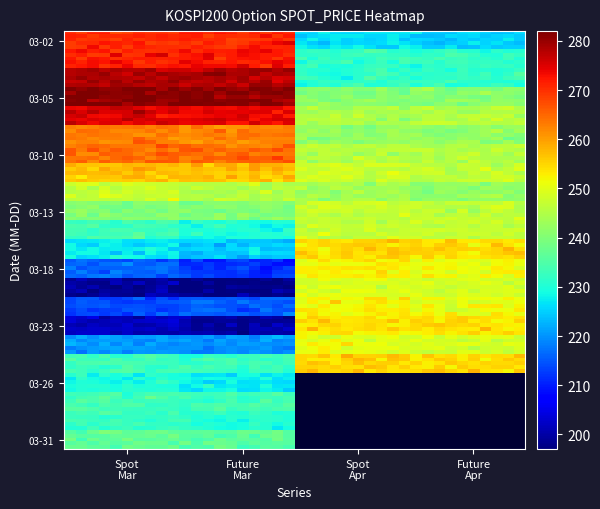

Is the value of Future_Mar at 2020-03-18 greater than the value of Future_Apr at 2020-03-02?

No